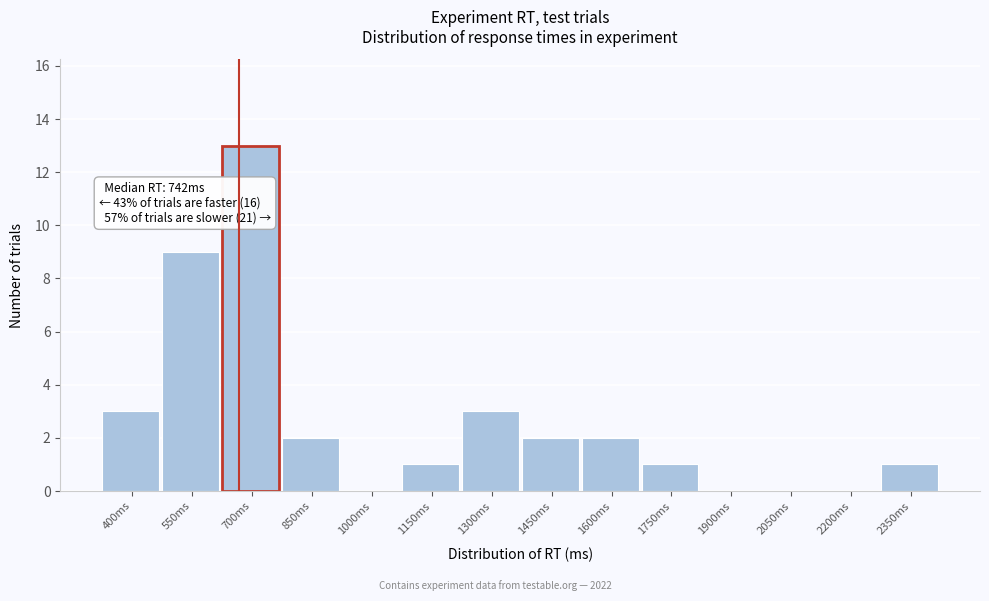

Reading left to right, transcribe all the data shown in this chart.

400ms=3	550ms=9	700ms=13	850ms=2	1000ms=0	1150ms=1	1300ms=3	1450ms=2	1600ms=2	1750ms=1	1900ms=0	2050ms=0	2200ms=0	2350ms=1